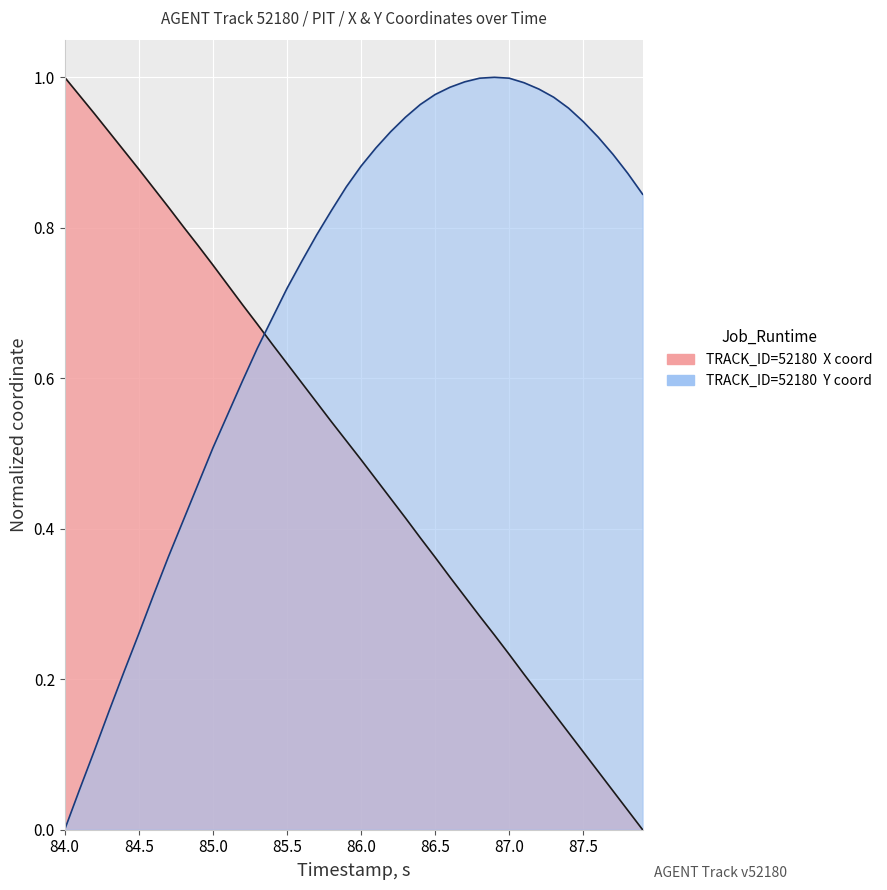

List the series in order of their overall mean, lowest first.

X, Y